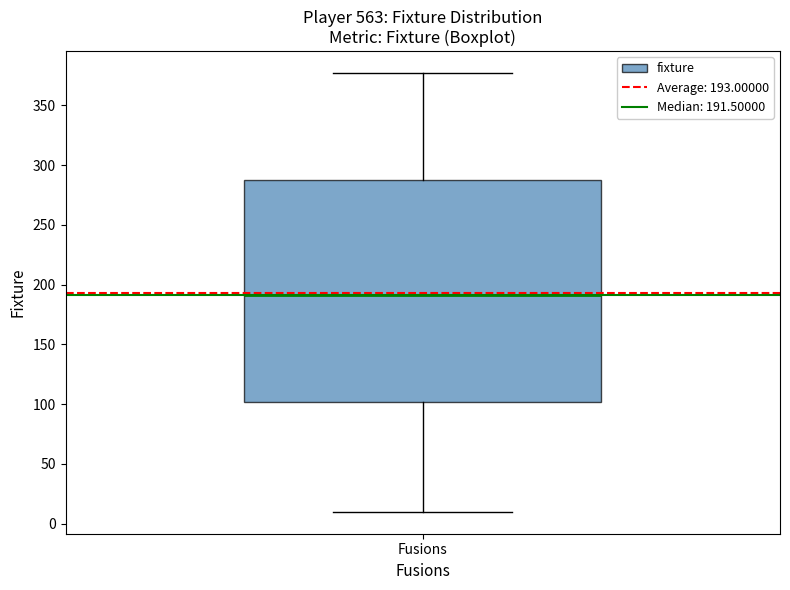

Where does the lower whisker of the box for Fusions end on the y-axis? The values are not printed on the chart, so give them approximately, as read against the axis.

10